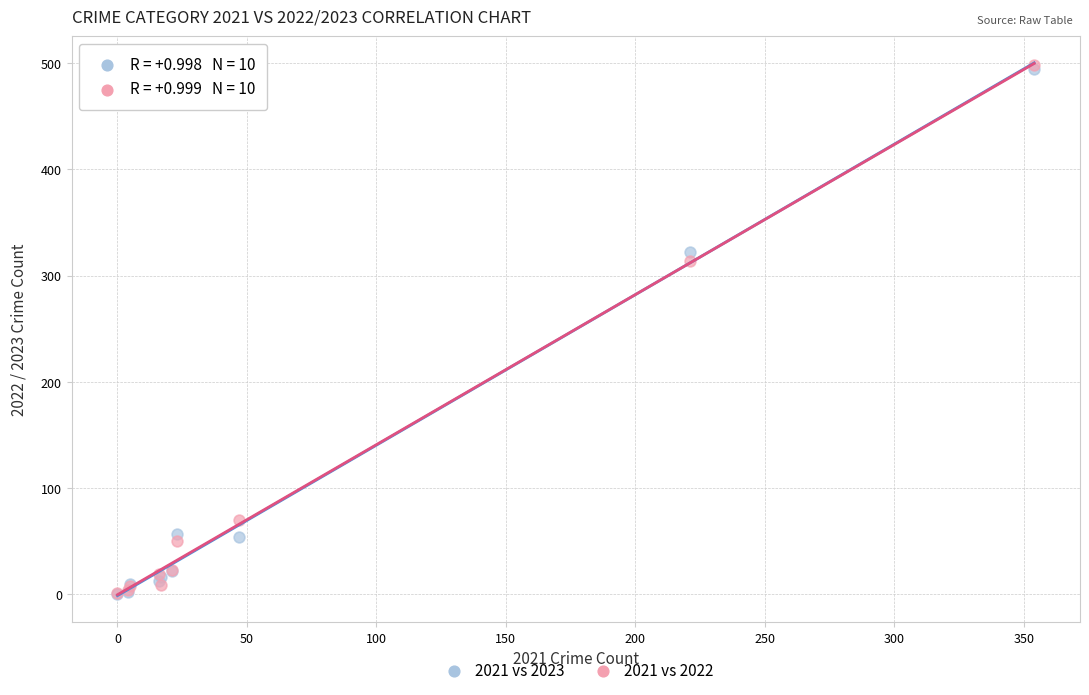

Which series has the largest Y range (max minus min)?

2021 vs 2022